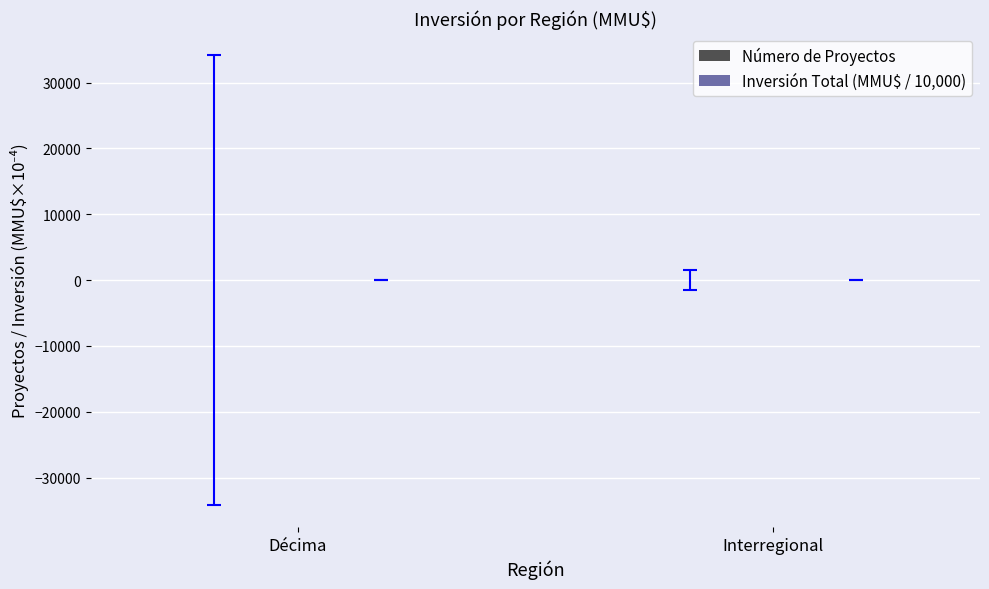

Reading left to right, what are all the values shown in this chart?

Número de Proyectos: 14.0	25.0
Inversión Total (MMU$ / 10,000): 67.1	7.9